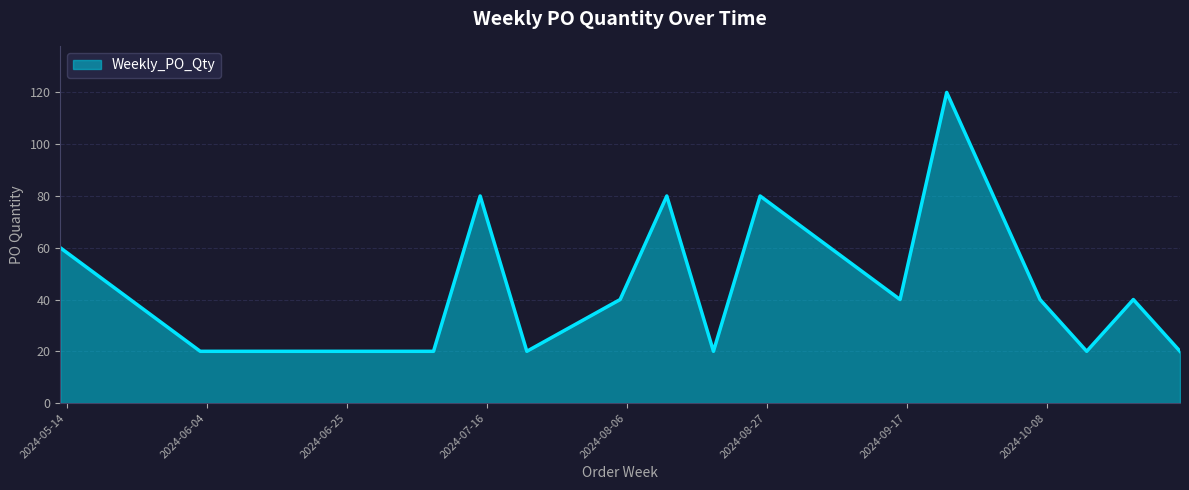

What is the minimum value shown in the chart?

20